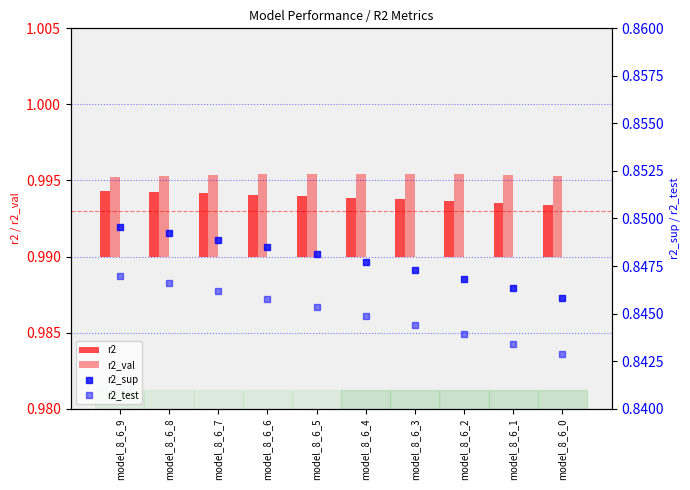

What is the value of the r2_sup bar at the 8th from the left?

0.8